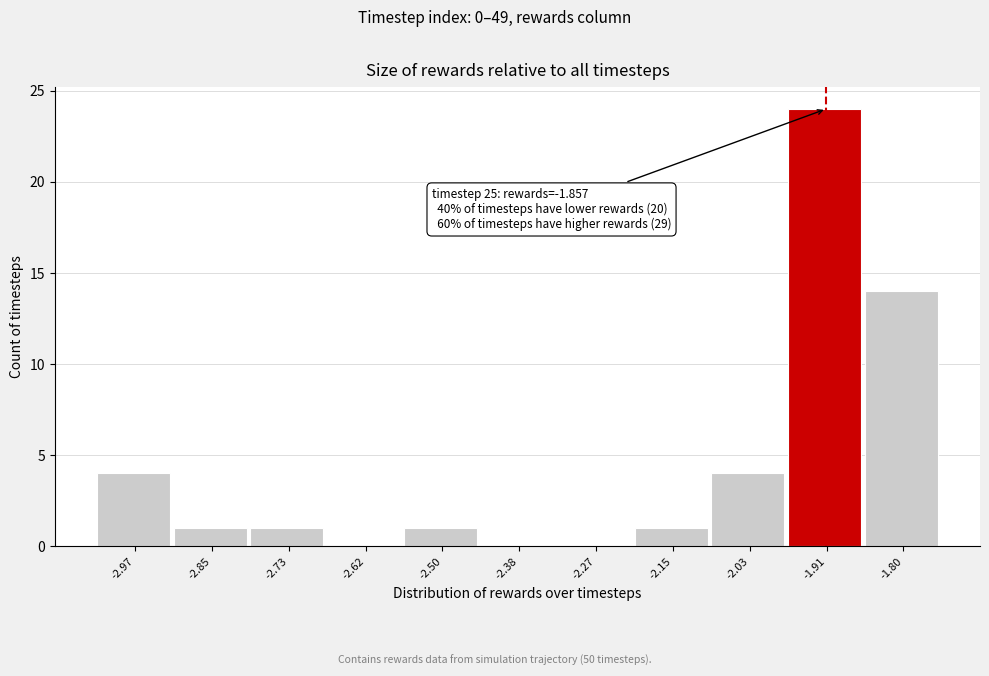

Reading right to left, transcribe all the data shown in this chart.

-1.80=14	-1.91=24	-2.03=4	-2.15=1	-2.27=0	-2.38=0	-2.50=1	-2.62=0	-2.73=1	-2.85=1	-2.97=4